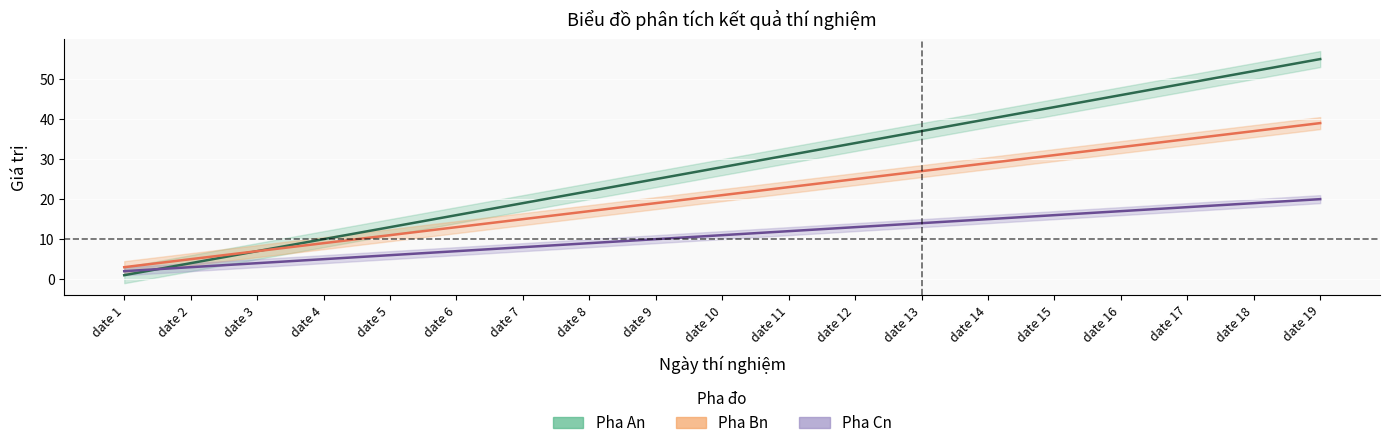

At how many categories does at least one series exceed 33?

8